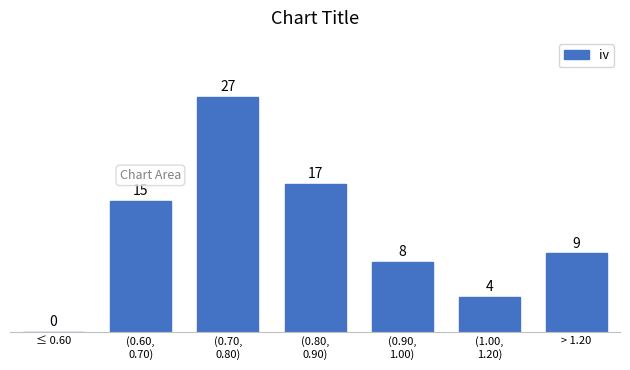

What is the sum of all values?

80